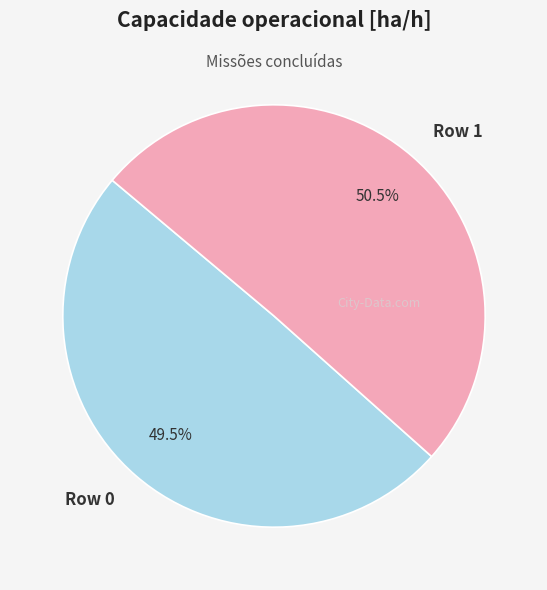

To the nearest percent, what is the difference between the Row 1 and Row 0 slice percentages?

1%